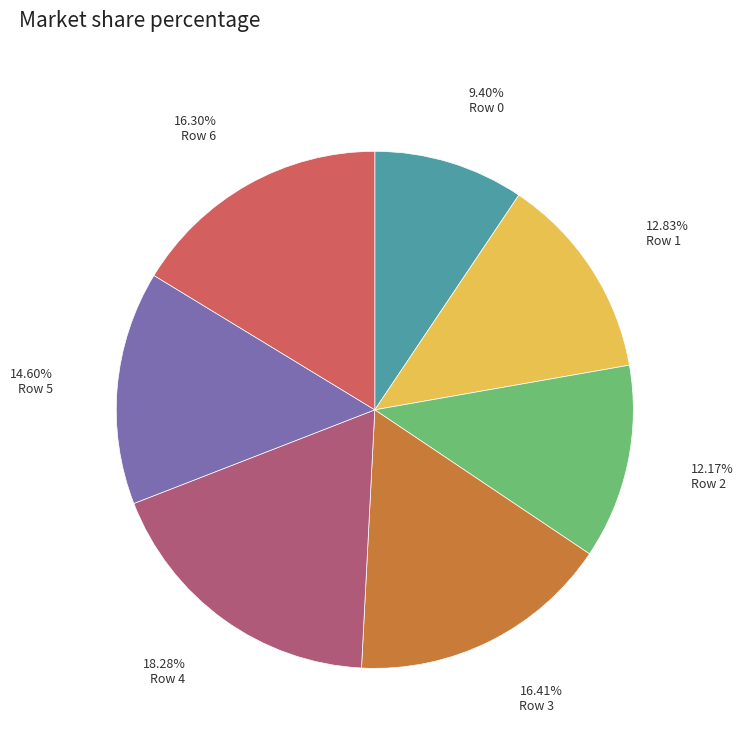

Is there any slice that represents more than half of the pie?

No